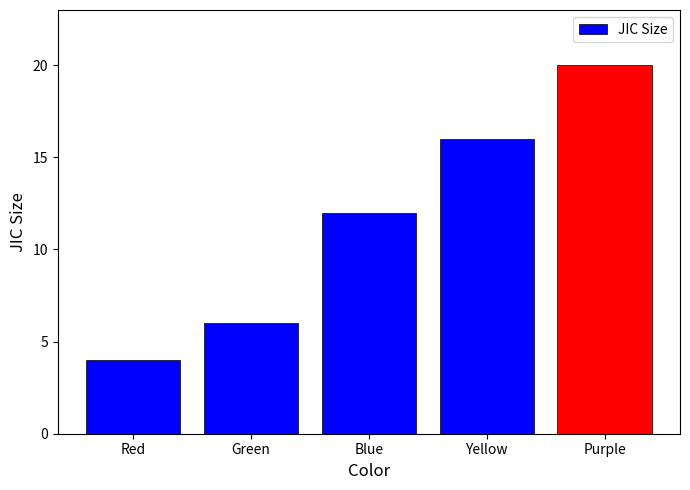

List the labels in order of value, largest first.

Purple, Yellow, Blue, Green, Red